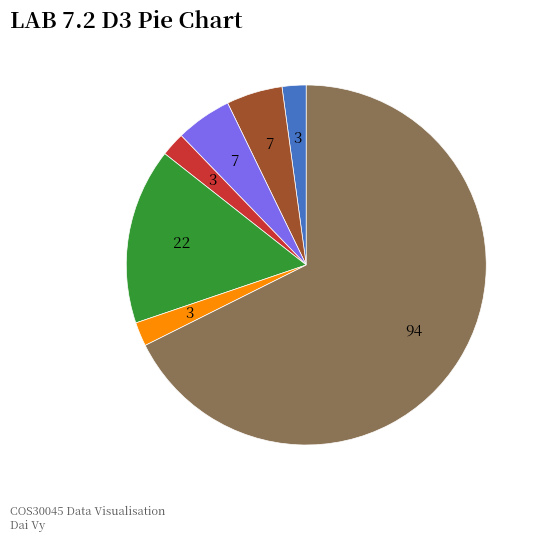

Is there a majority slice in this chart?

Yes